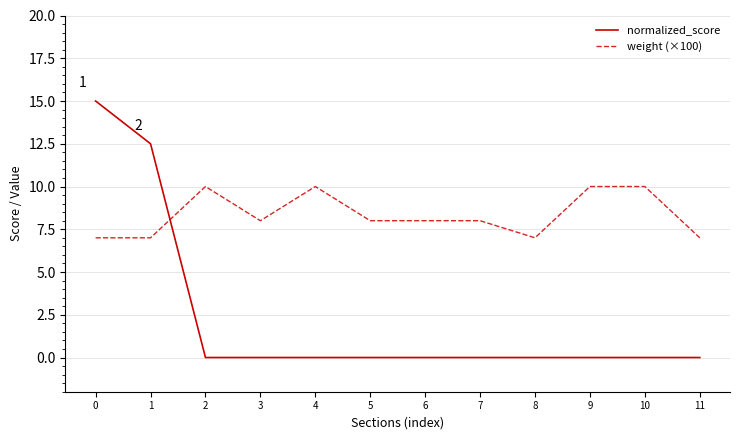

What is the difference between the maximum and minimum values in the normalized_score series?

15.0